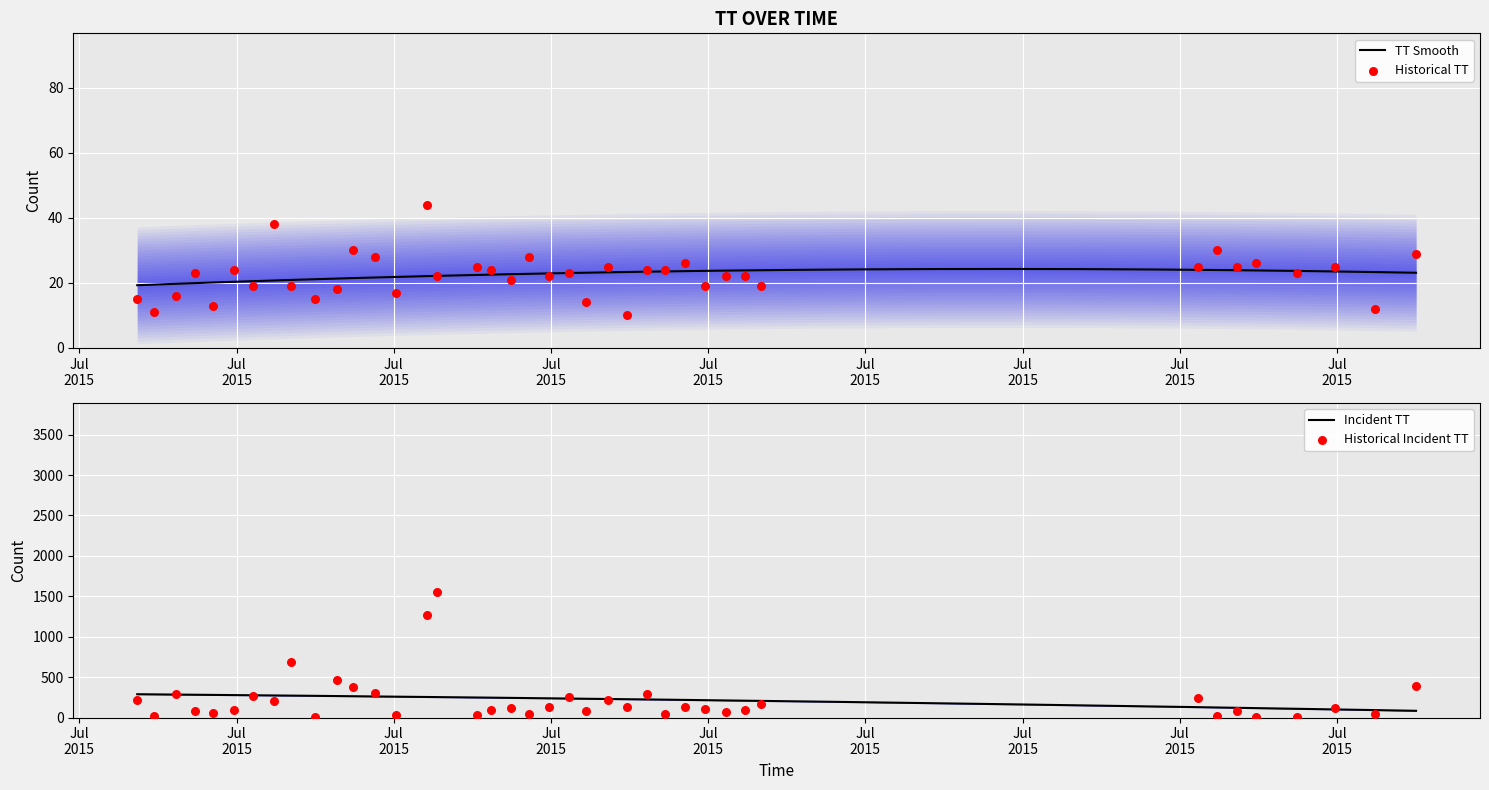

What is the change in value from 2015-07-03T12:32:47 to 2015-07-03T14:02:57?

-1